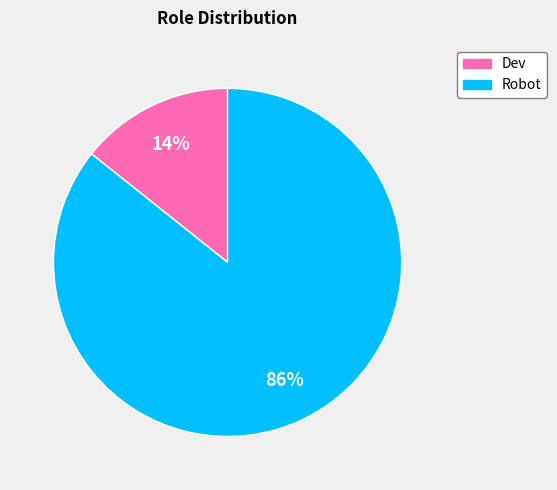

What is the ratio of the value at Dev to the value at Robot?

0.2